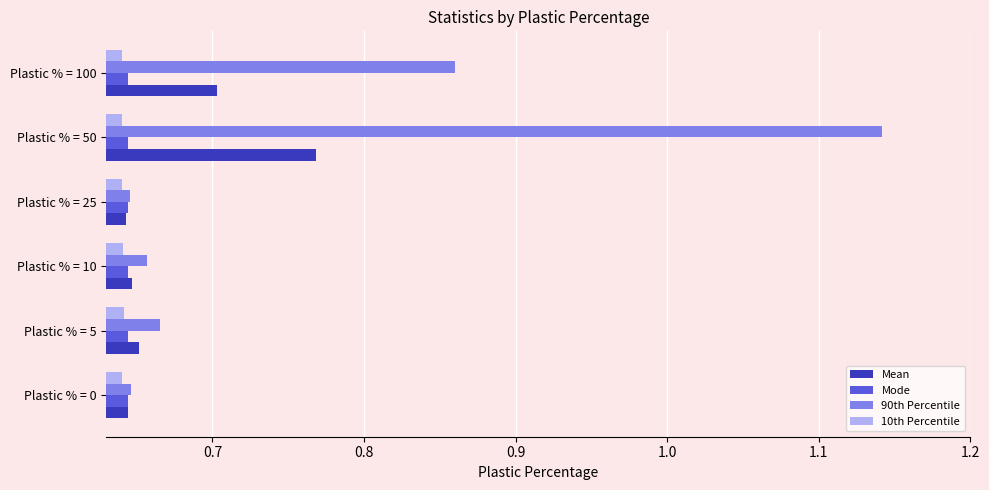

Count the number of data series in this chart.

4